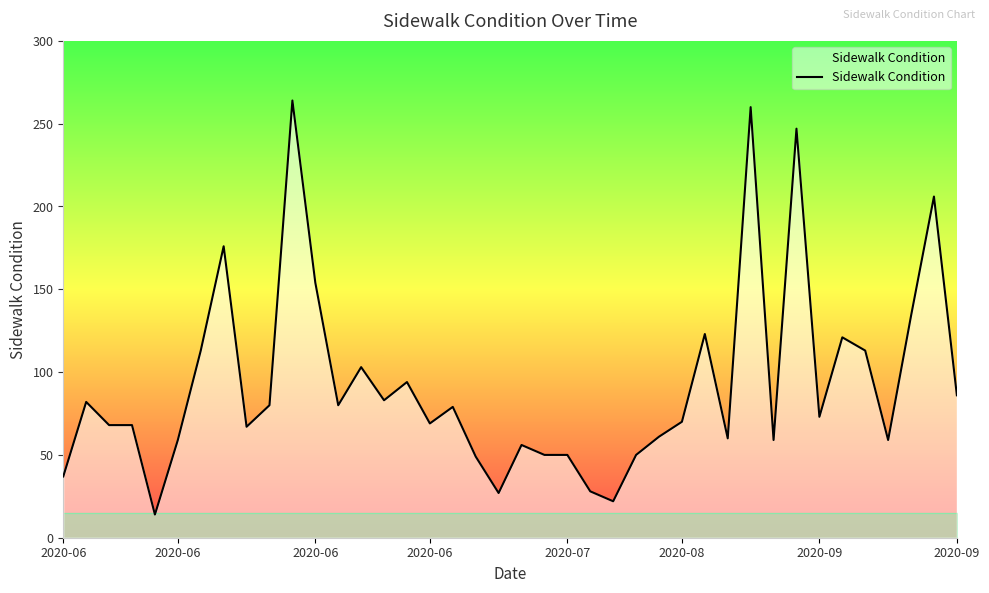

What is the difference between the maximum and minimum values?

250